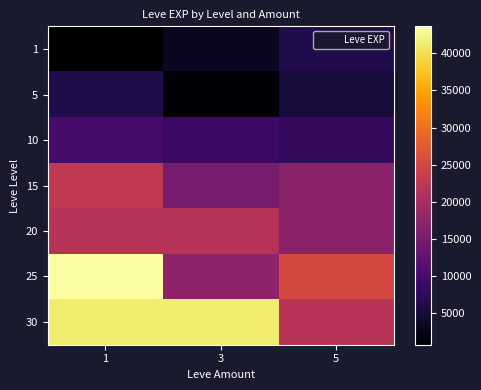

Reading right to left, transcribe all the data shown in this chart.

1: 5=6280	3=3600	1=800
5: 5=5220	3=1420	1=6280
10: 5=7880	3=8930	1=9990
15: 5=16920	3=14920	1=22790
20: 5=17120	3=21600	1=21600
25: 5=25250	3=17310	1=43600
30: 5=21740	3=41410	1=41410